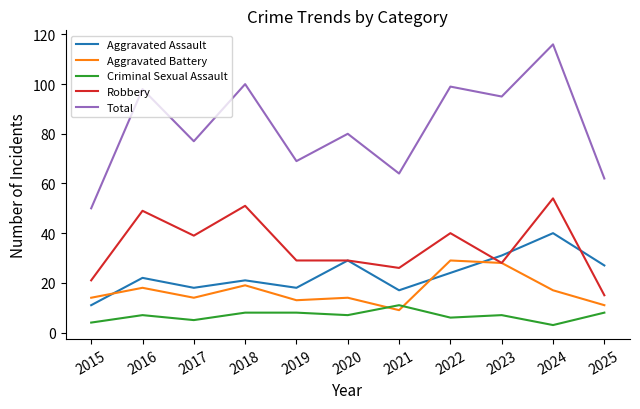

Rank the series at 2021 from lowest to highest value.

Aggravated Battery, Criminal Sexual Assault, Aggravated Assault, Robbery, Total